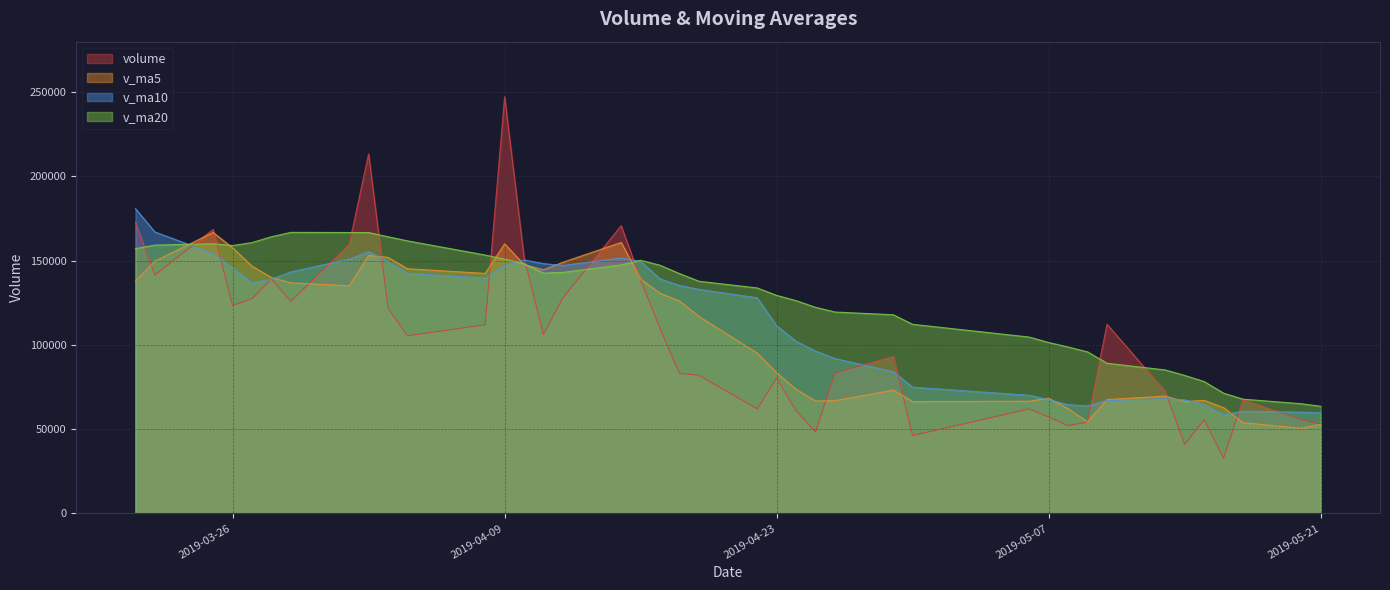

How many times do v_ma10 and v_ma20 cross each other?

3